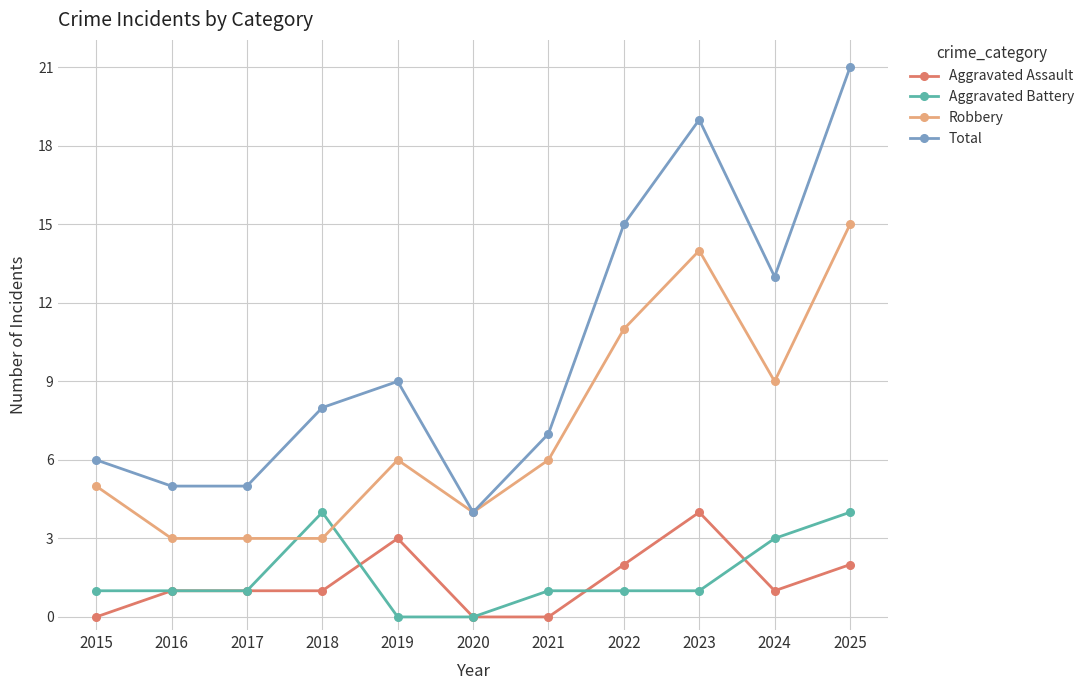

Does the chart display data point markers on the line(s)?

Yes